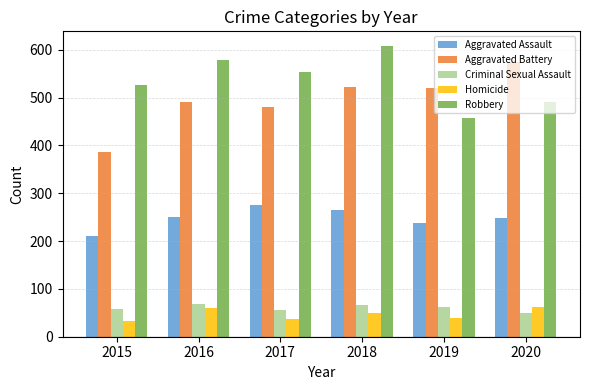

What is the total value across all series at 2019?

1318